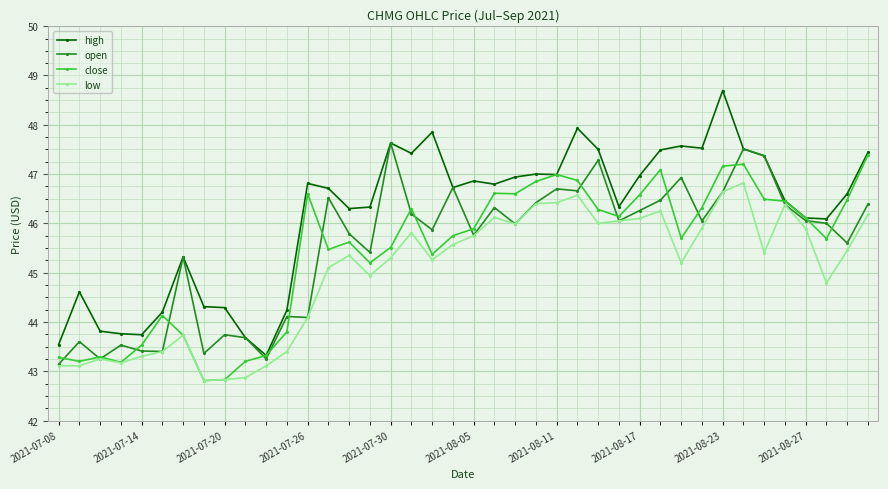

True or false: open has more than 1 interior local peaks.

True